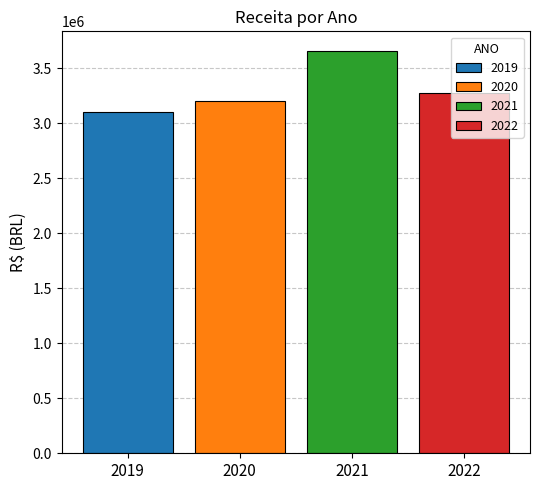

What is the minimum value shown in the chart?

3104064.3